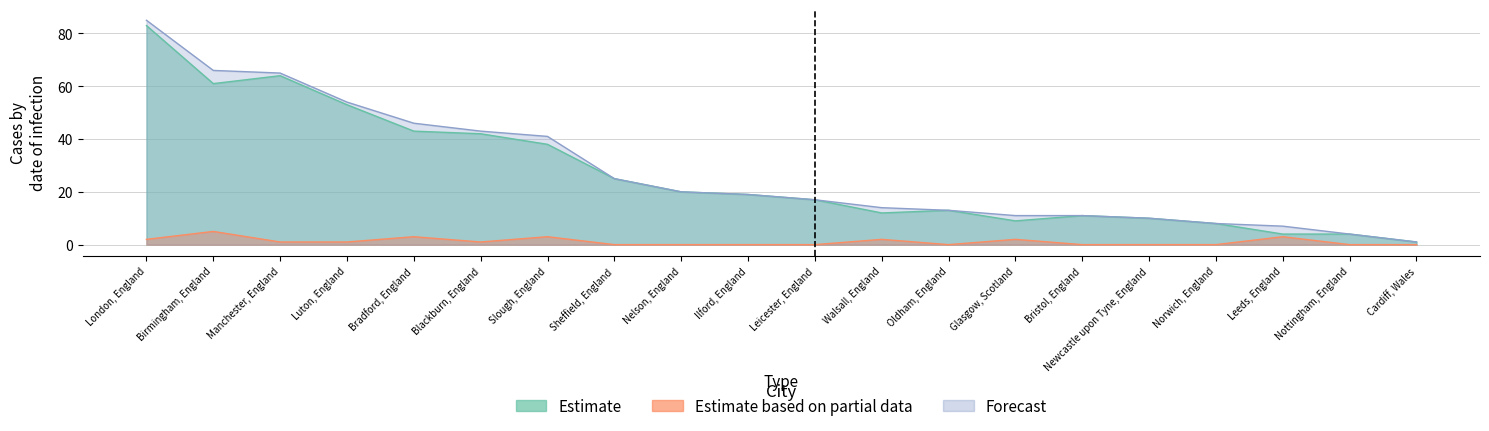

Where does the Estimate based on partial data series first go above 1?

London, England